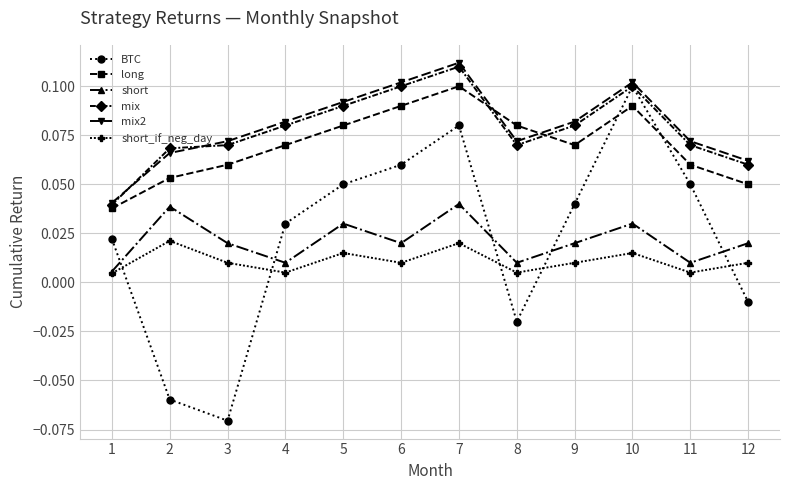

True or false: long has a value of 0.2 at 7.

False